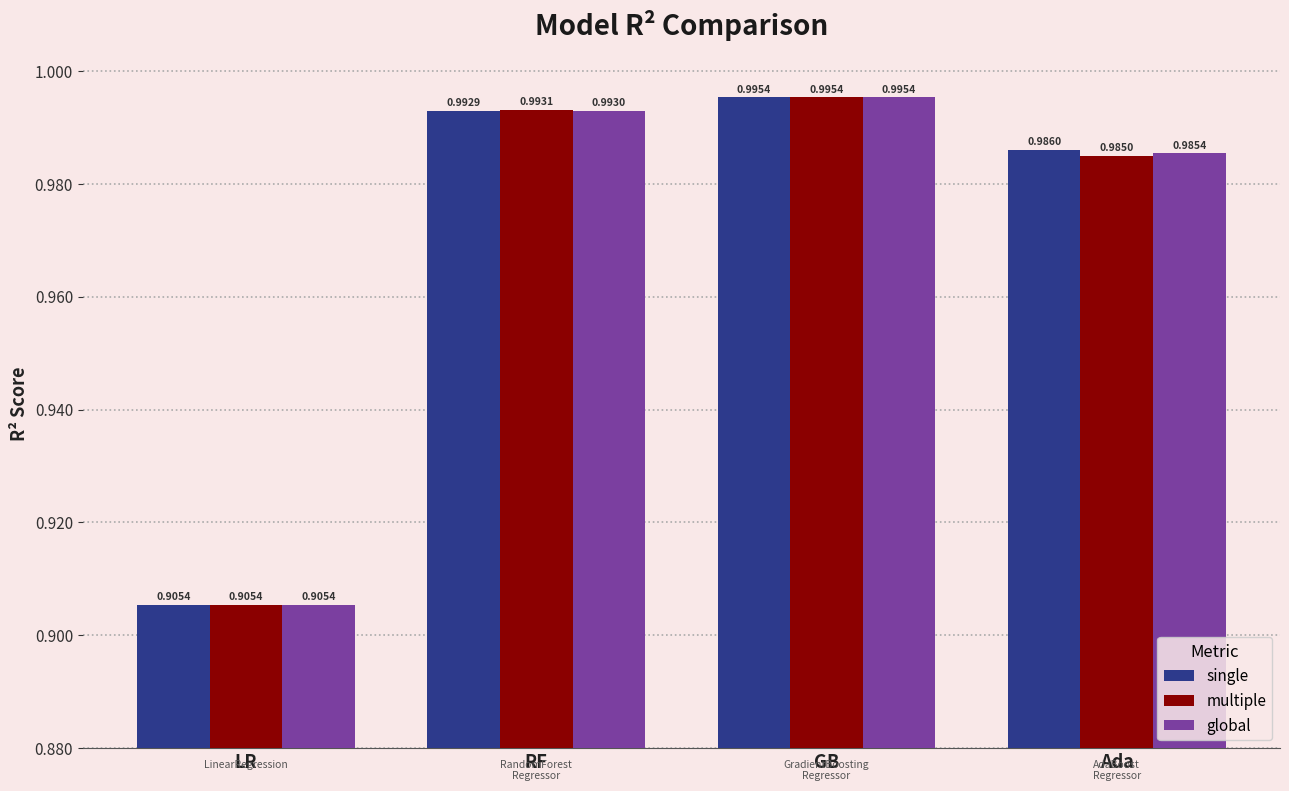

Rank the categories by single value from highest to lowest.

GB, RF, Ada, LR